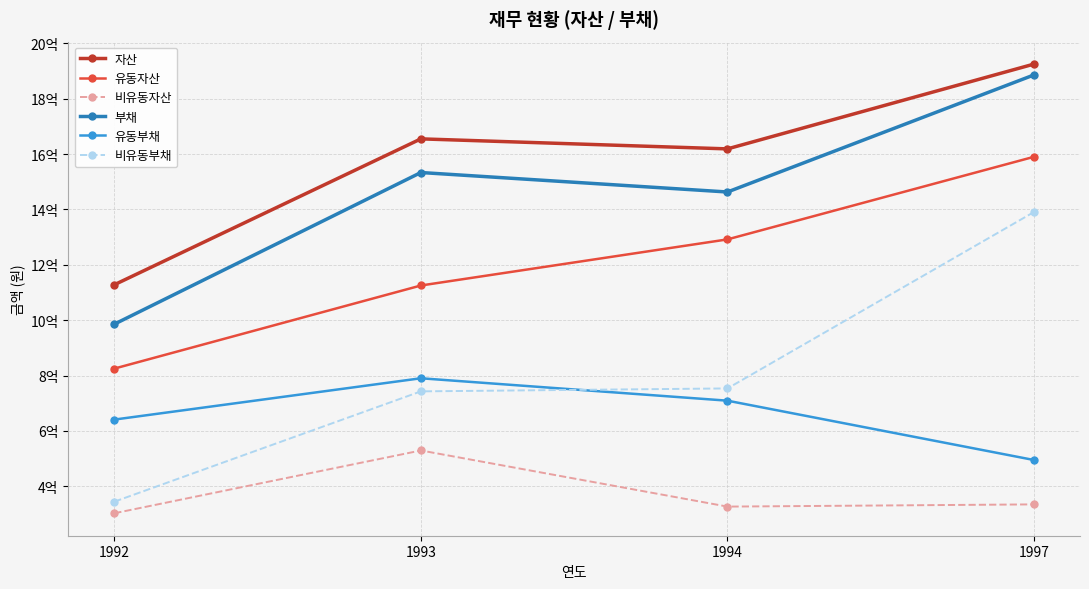

The value of 유동자산 at 1992 is 825326156. True or false?

True